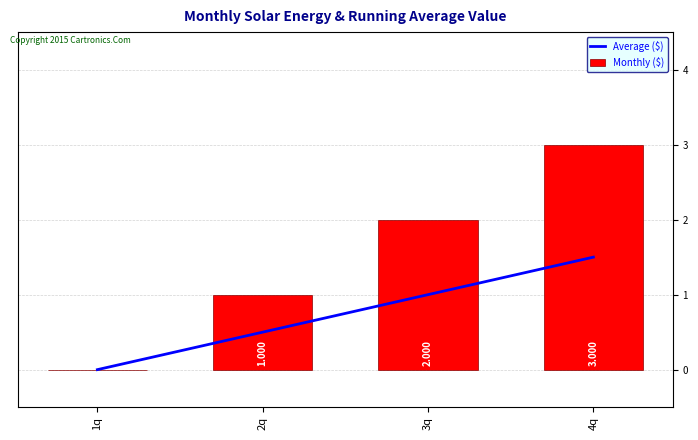

How many data points does each series have?

4